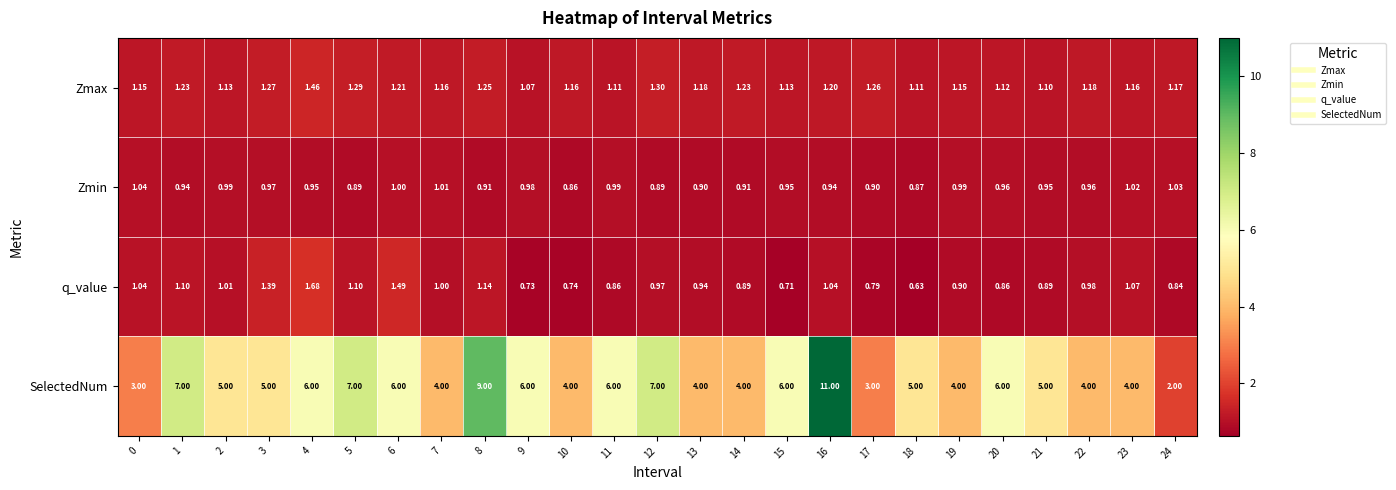

Rank the series at 10 from highest to lowest value.

SelectedNum, Zmax, Zmin, q_value